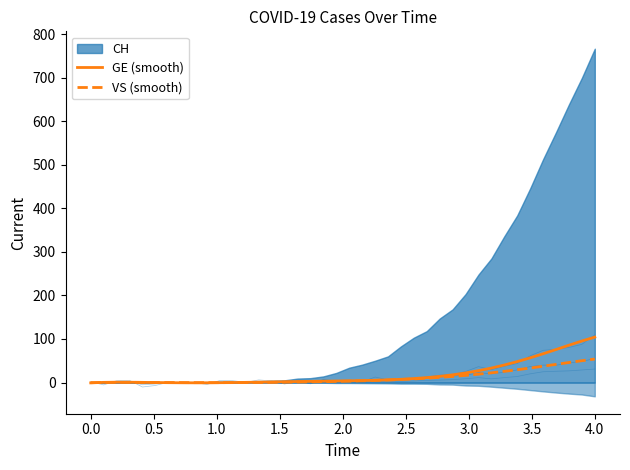

What is the average value of the VS (smooth) series?

11.2